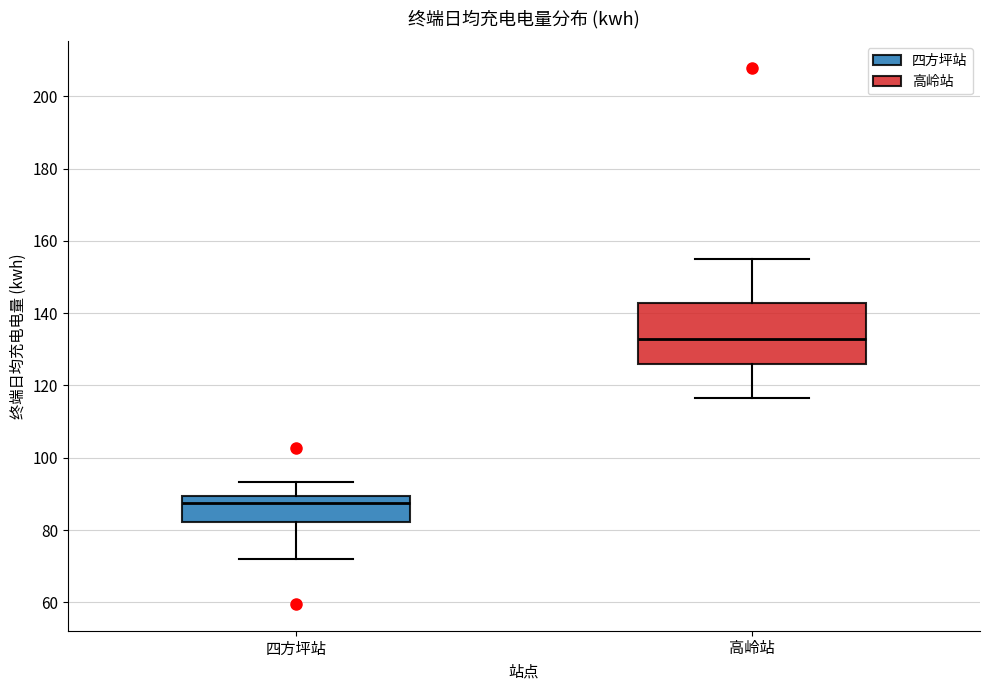

Where is the lower edge of the box for 四方坪站 on the y-axis? The values are not printed on the chart, so give them approximately, as read against the axis.

82